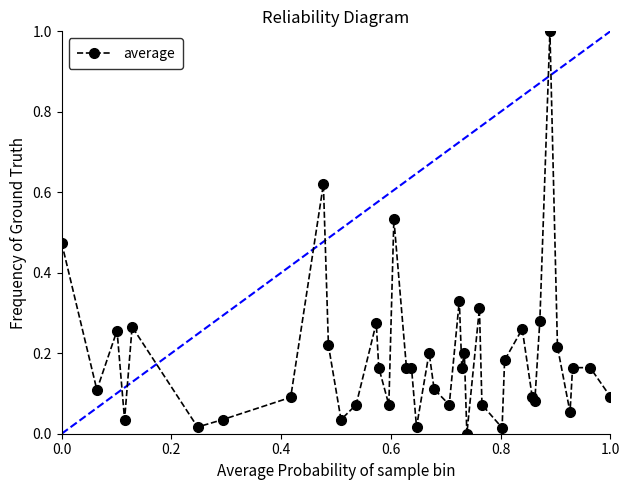

What is the difference between the maximum and minimum values?

1.0